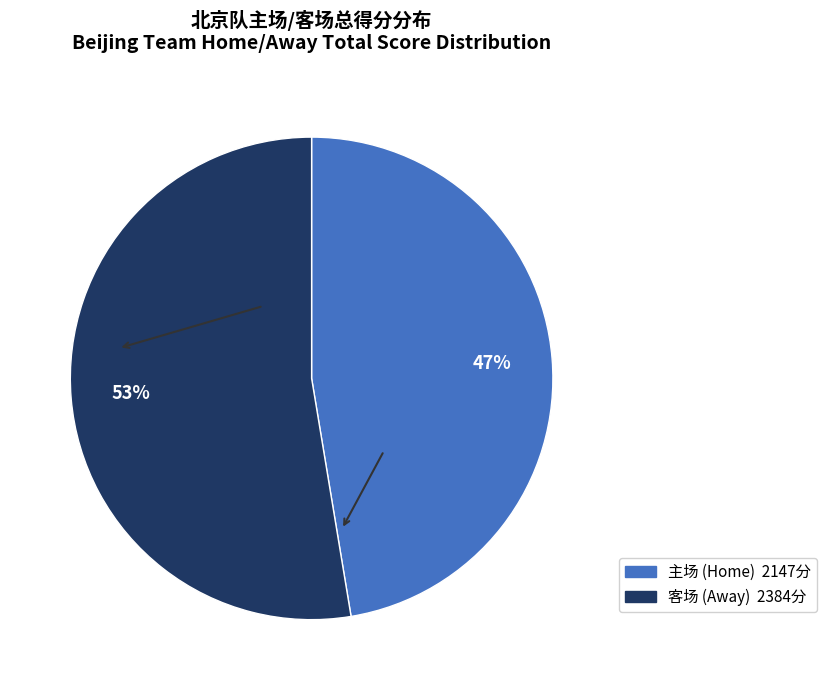

What percentage is the 主场 slice, to the nearest percent?

47%